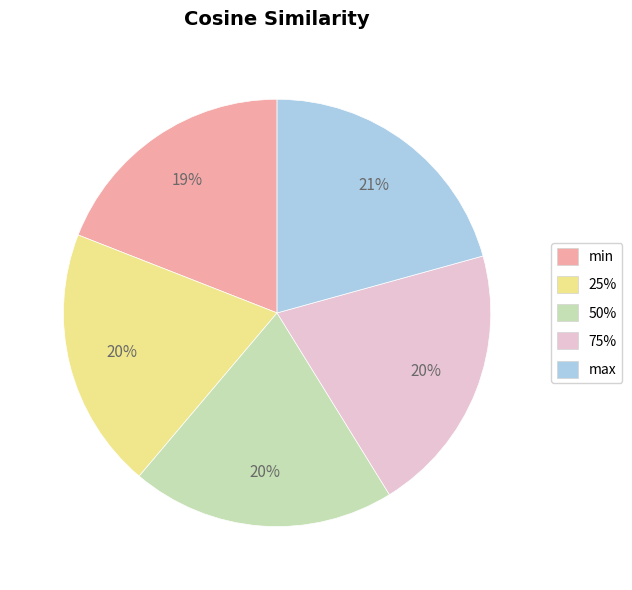

Which has a higher value, min or 25%?

25%